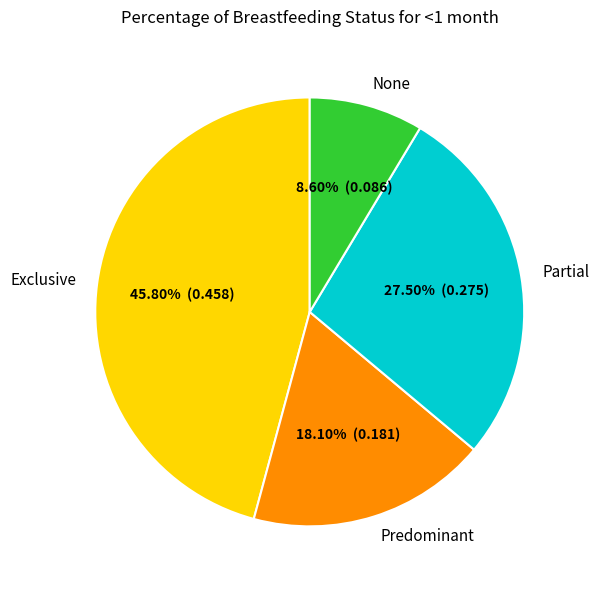

Which category has the biggest portion of the pie?

Exclusive